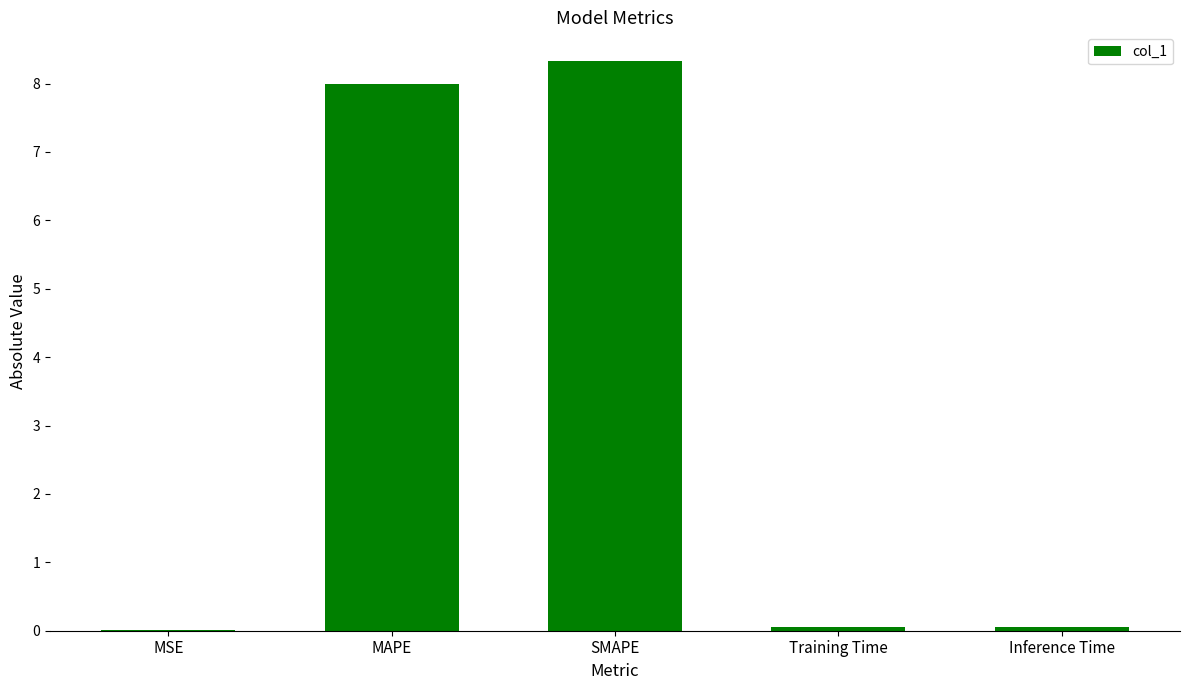

Is it true that the value at MSE is 0.0?

True